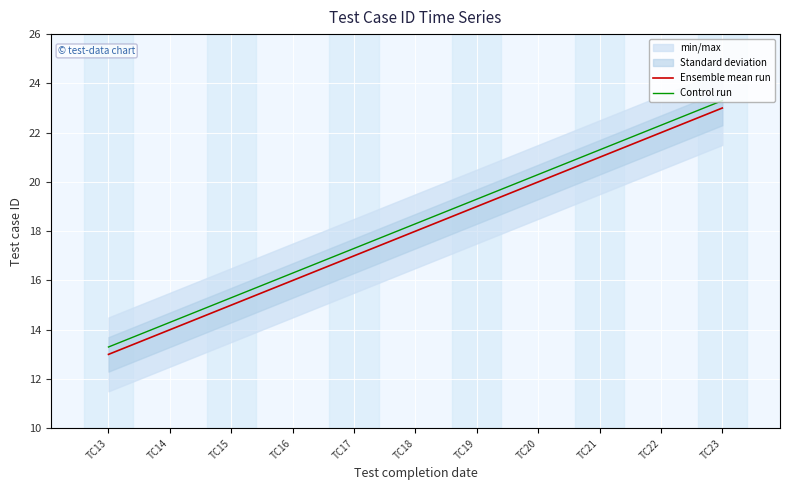

Rank the categories by Control run value from lowest to highest.

TC13, TC14, TC15, TC16, TC17, TC18, TC19, TC20, TC21, TC22, TC23